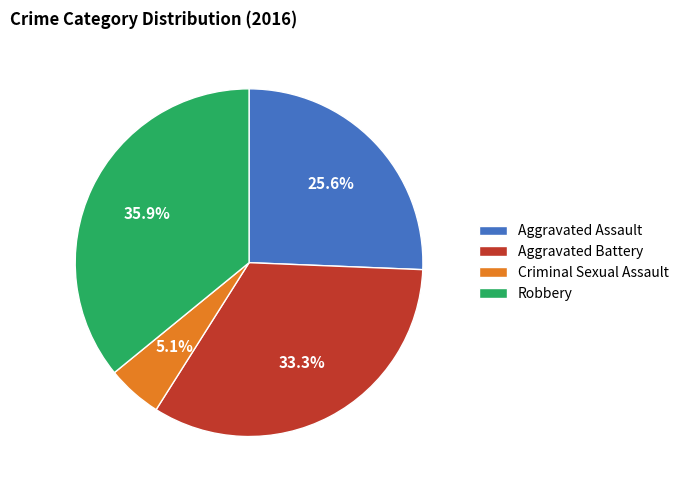

Does Aggravated Battery account for over 50% of the chart?

No